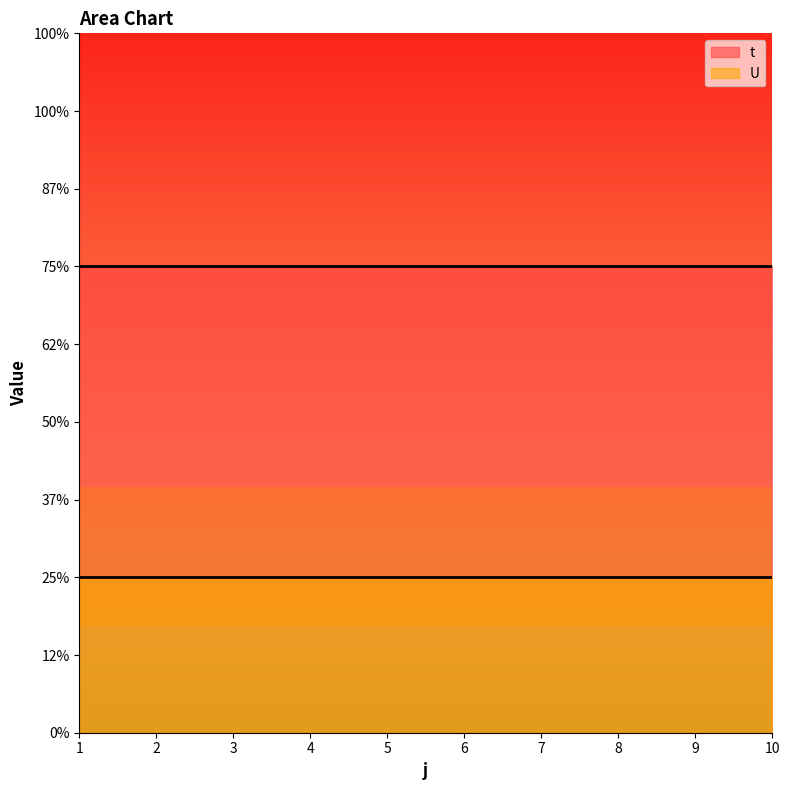

True or false: t has more than 1 interior local peaks.

False